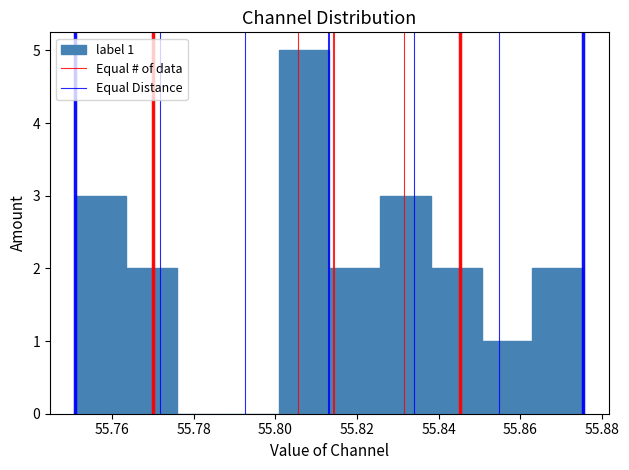

Which range on the x-axis has the tallest bar?

55.800 to 55.814